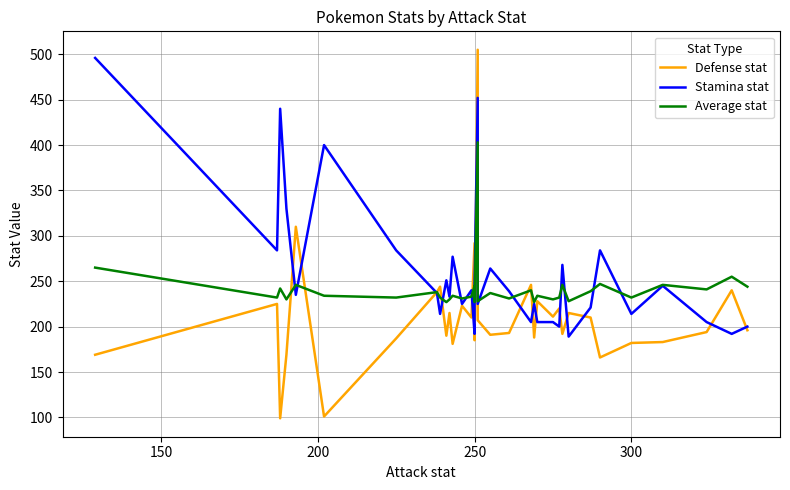

Reading right to left, what are all the values shown in this chart?

Defense stat: 196	240	194	183	182	166	210	215	192	220	211	211	211	228	228	188	246	193	191	191	207	505	185	185	225	292	210	223	181	215	190	244	238	187	101	310	169	99	225	169
Stamina stat: 200	192	205	245	214	284	221	189	268	200	205	205	205	205	205	225	205	239	264	264	225	452	246	246	225	192	240	225	277	233	251	214	237	284	400	235	330	440	284	496
Average stat: 244	255	241	246	232	247	239	228	246	232	230	230	230	234	234	227	240	231	237	237	228	403	227	227	233	245	233	231	234	230	227	232	238	232	234	246	230	242	232	265